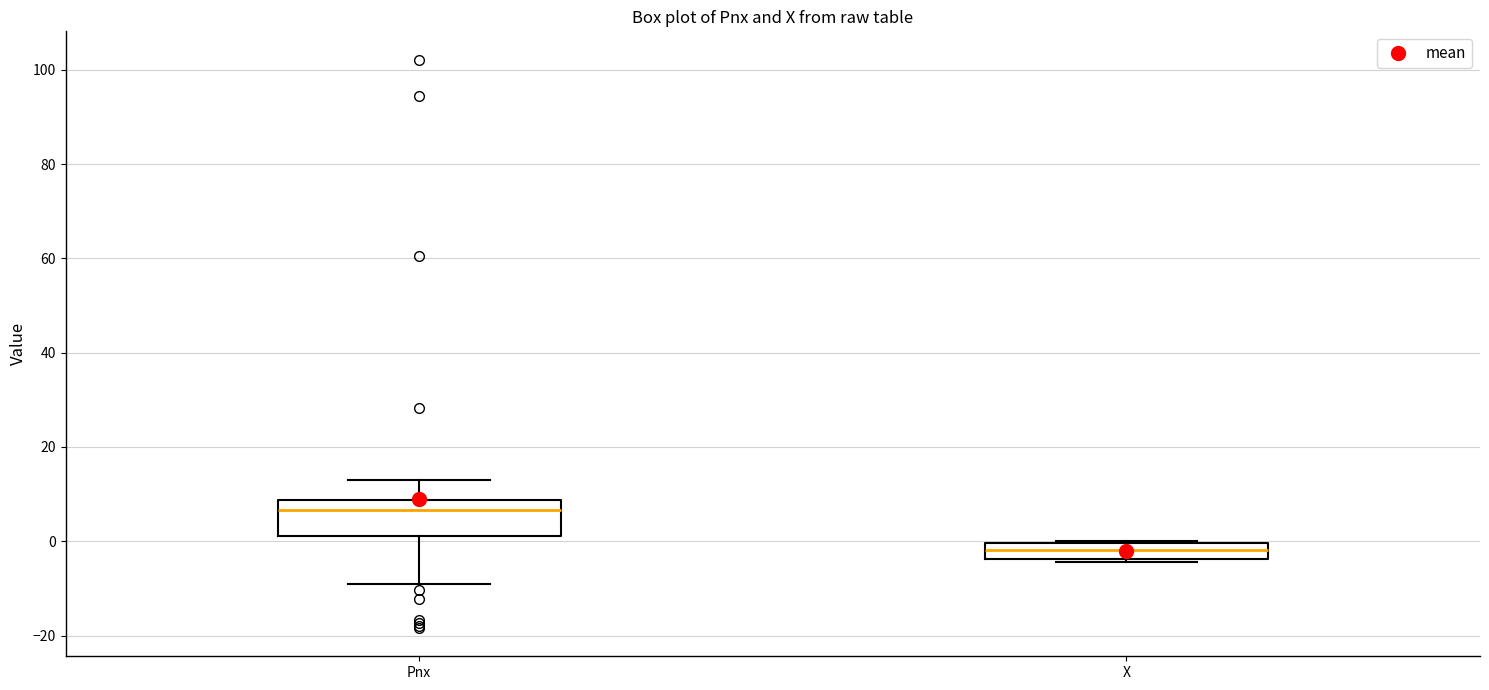

Which box's median line is the highest?

Pnx